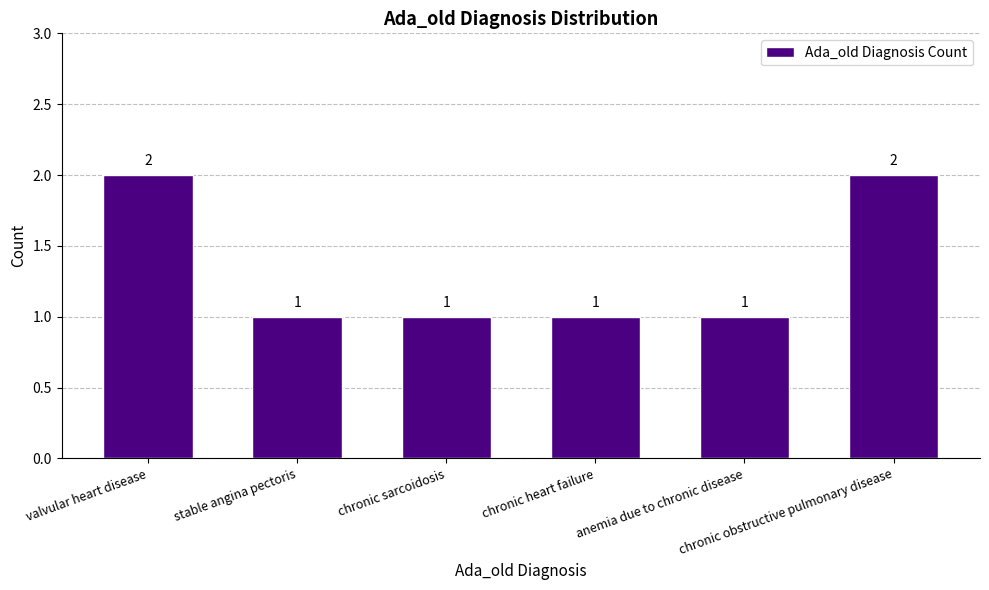

How many distinct data groups are displayed?

1